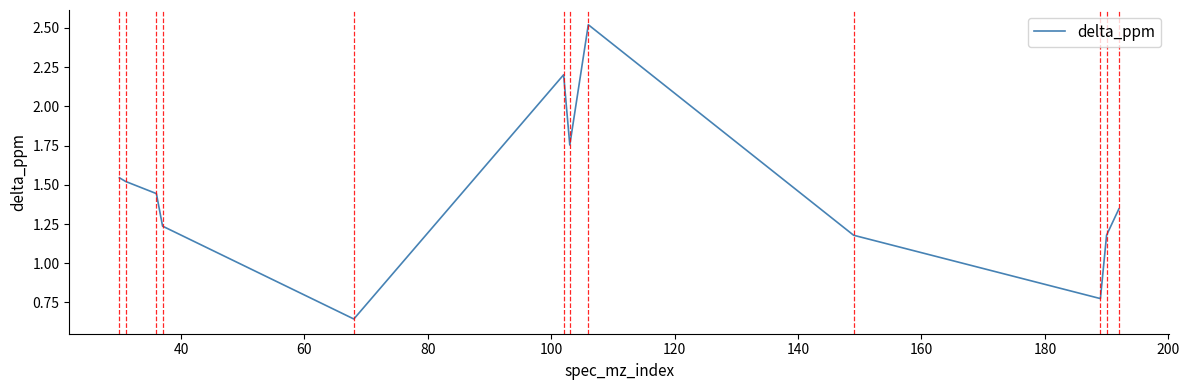

How many lines are shown in the chart?

1